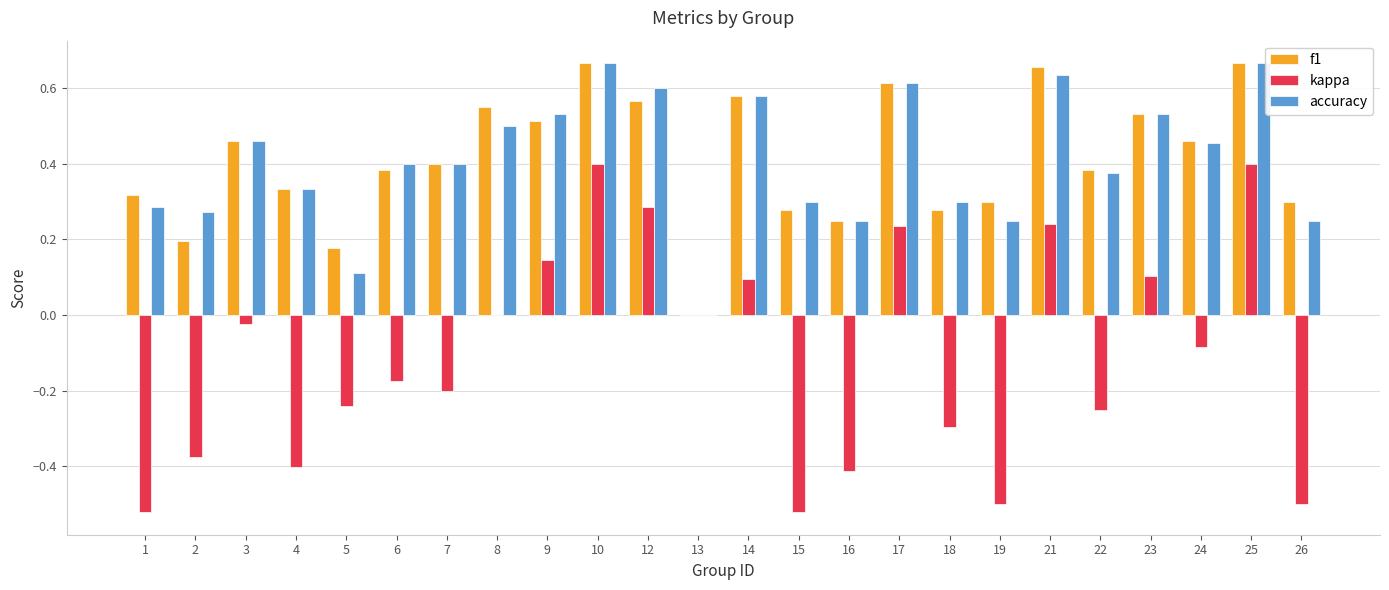

What are all the series names shown in the legend?

f1, kappa, accuracy